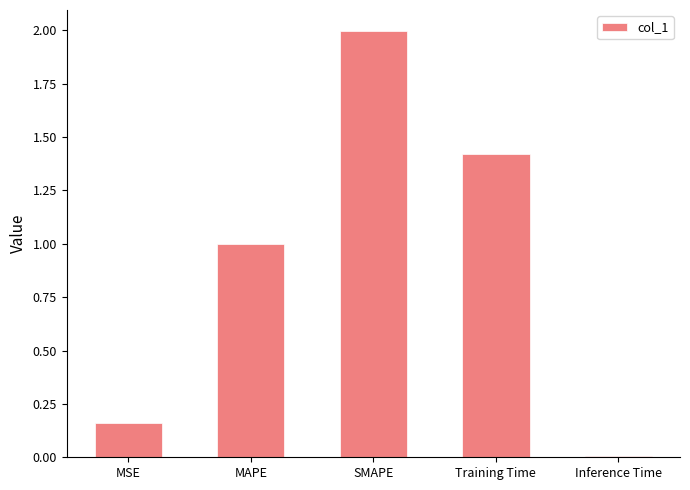

Rank the categories by value from lowest to highest.

Inference Time, MSE, MAPE, Training Time, SMAPE